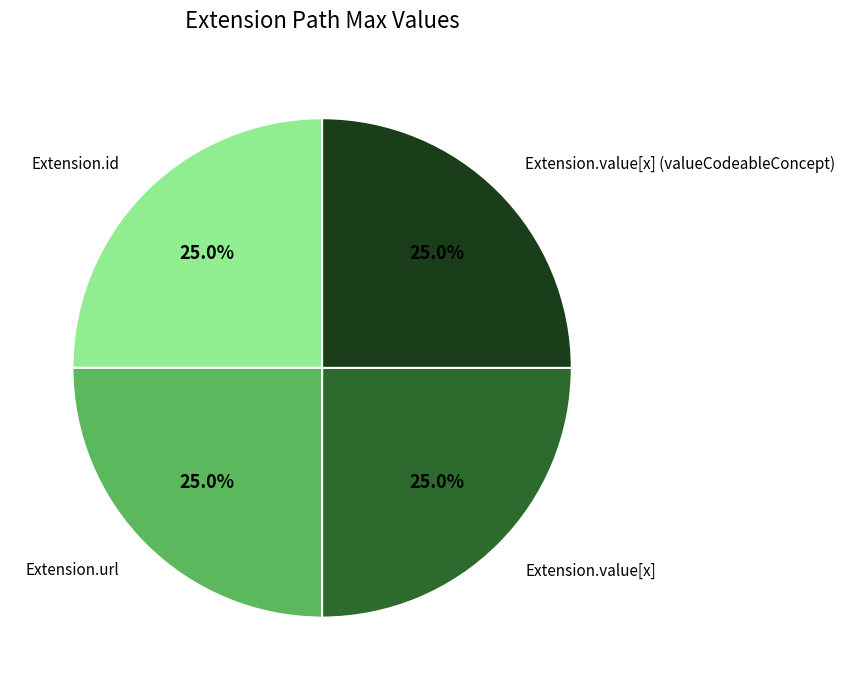

Is there any slice that represents more than half of the pie?

No